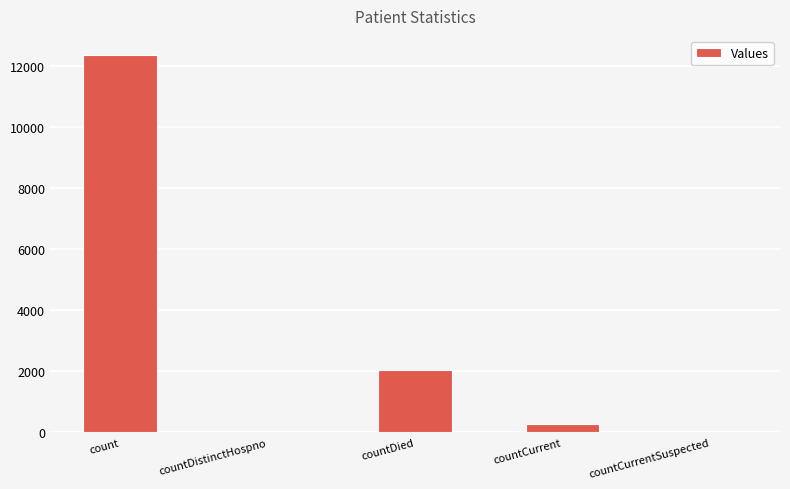

What is the sum of the values at countDistinctHospno and count?

12365